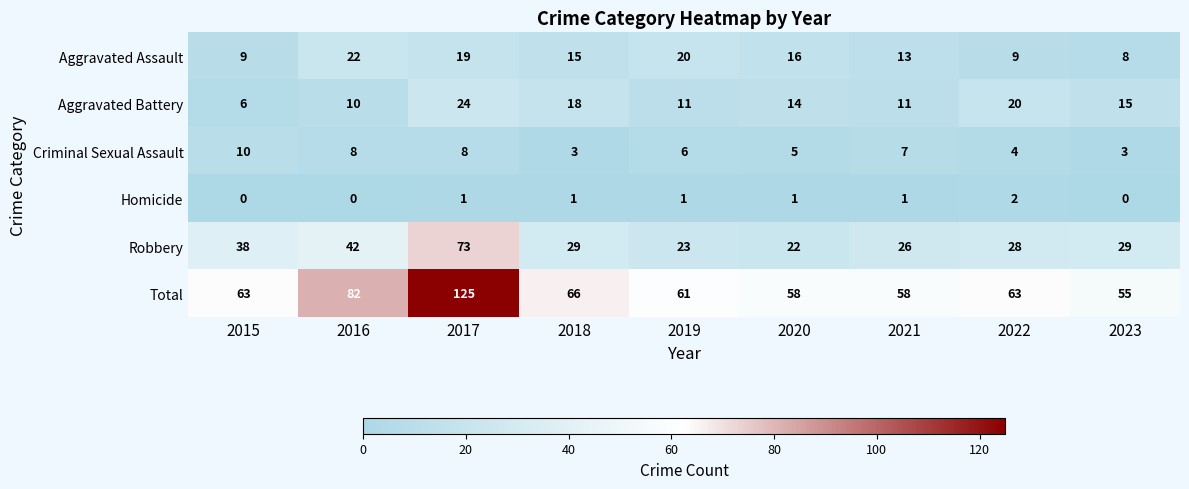

What is the greatest value displayed?

125